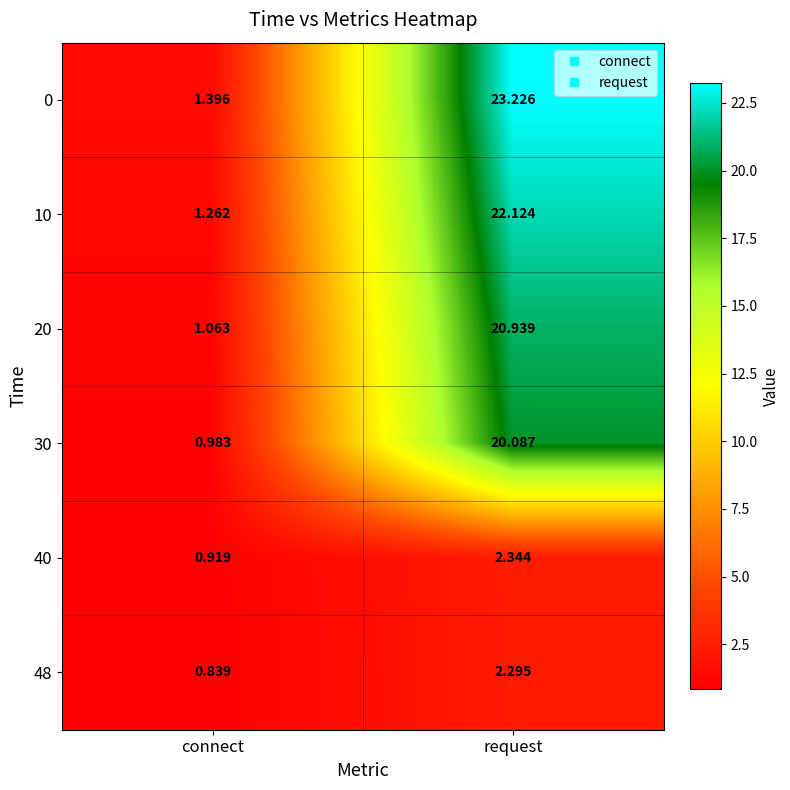

Which category has the lowest value in the 0 series?

connect